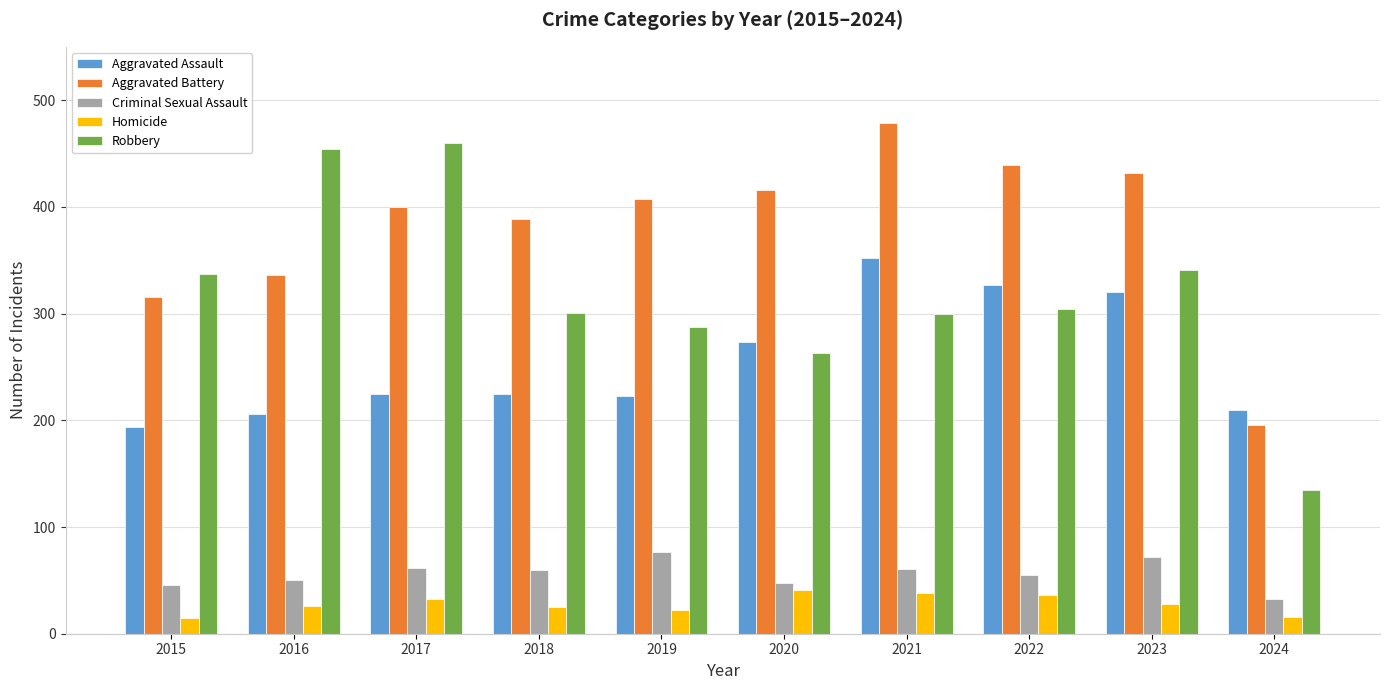

Which series has the largest total across all categories?

Aggravated Battery